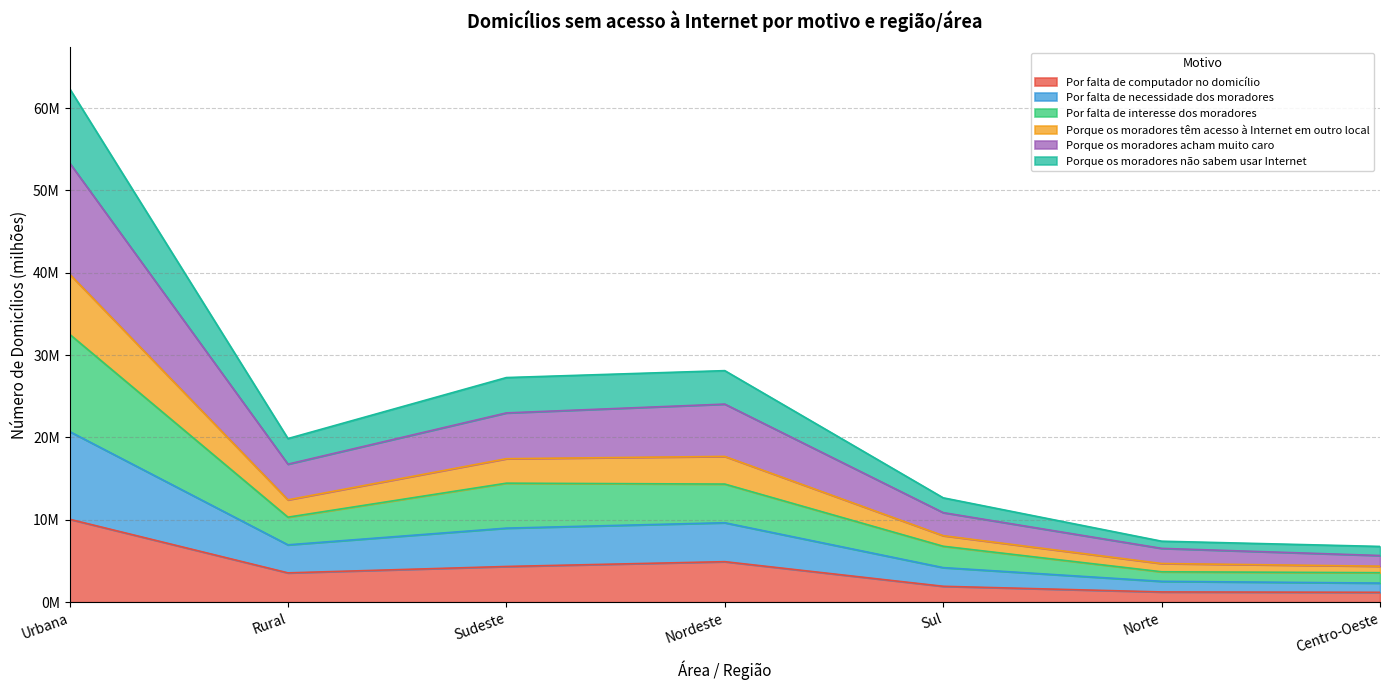

Is it true that Por falta de computador no domicílio equals 1.9 at Norte?

False